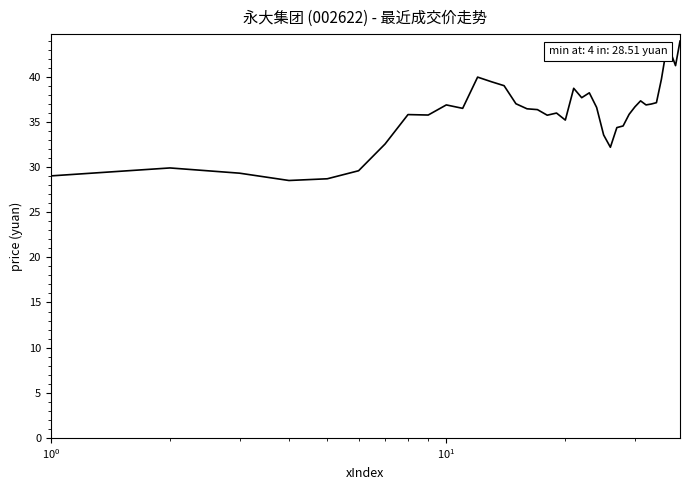

What is the difference between the maximum and minimum values?

15.4